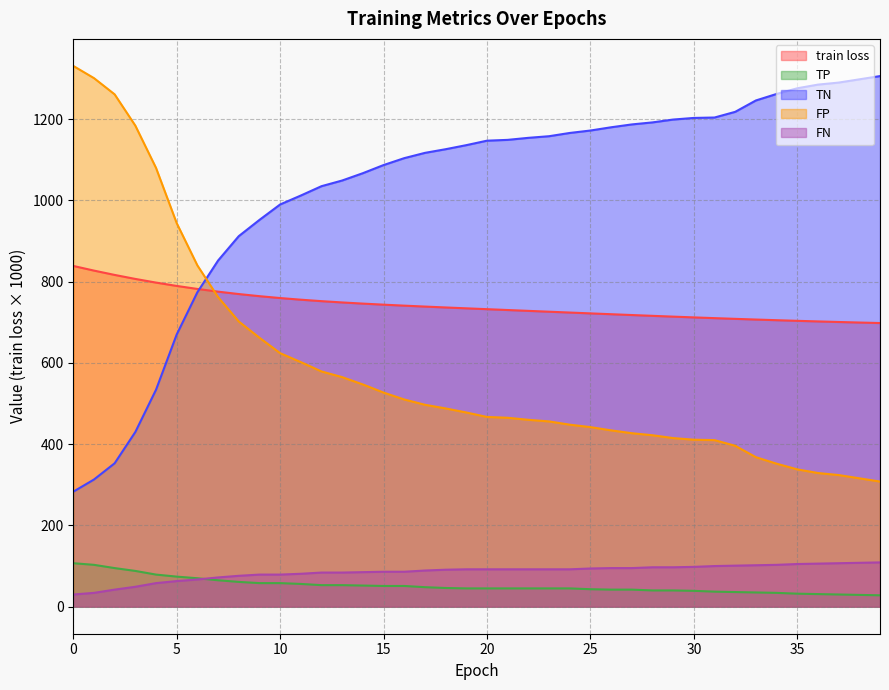

What is the value of the train loss point at the 40th from the left?

698.1